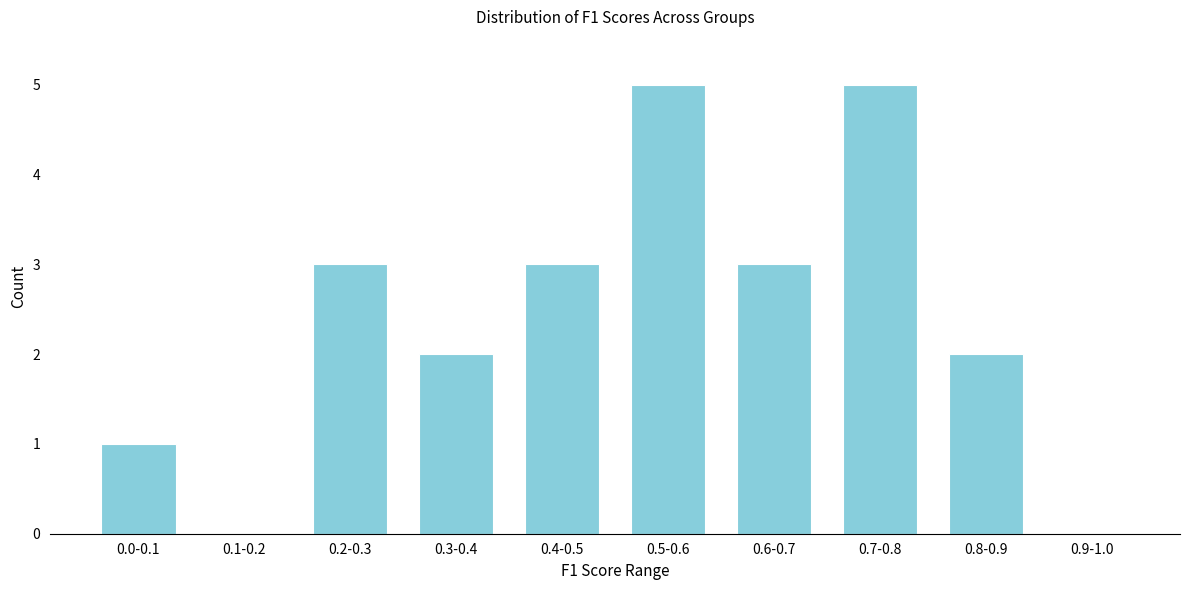

Reading left to right, what are all the values shown in this chart?

0.0-0.1=1	0.1-0.2=0	0.2-0.3=3	0.3-0.4=2	0.4-0.5=3	0.5-0.6=5	0.6-0.7=3	0.7-0.8=5	0.8-0.9=2	0.9-1.0=0